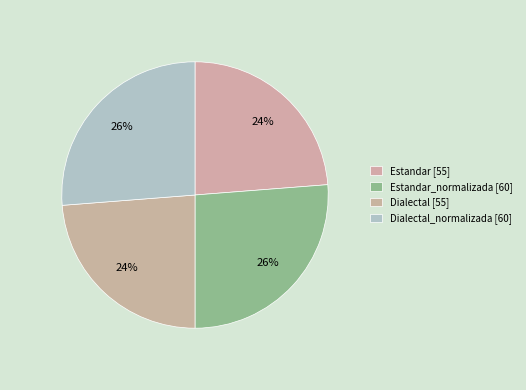

How many segments does this pie chart have?

4